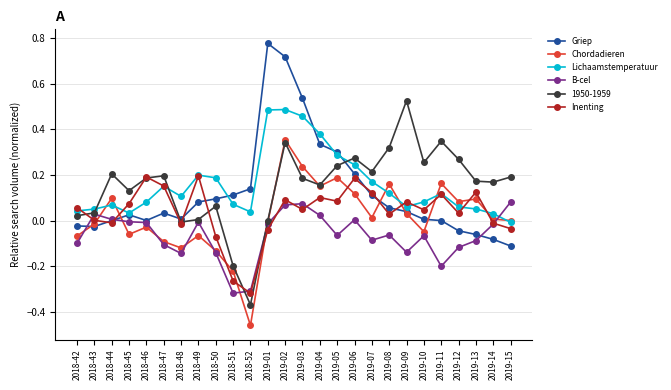

The value of Lichaamstemperatuur at 2018-43 is 0.1. True or false?

True